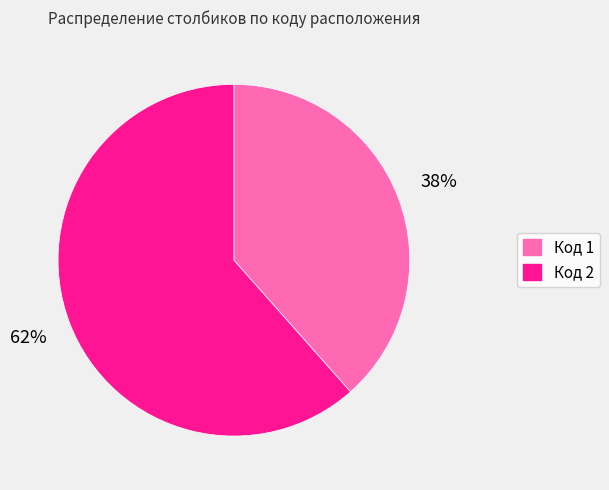

Does any single category account for the majority?

Yes